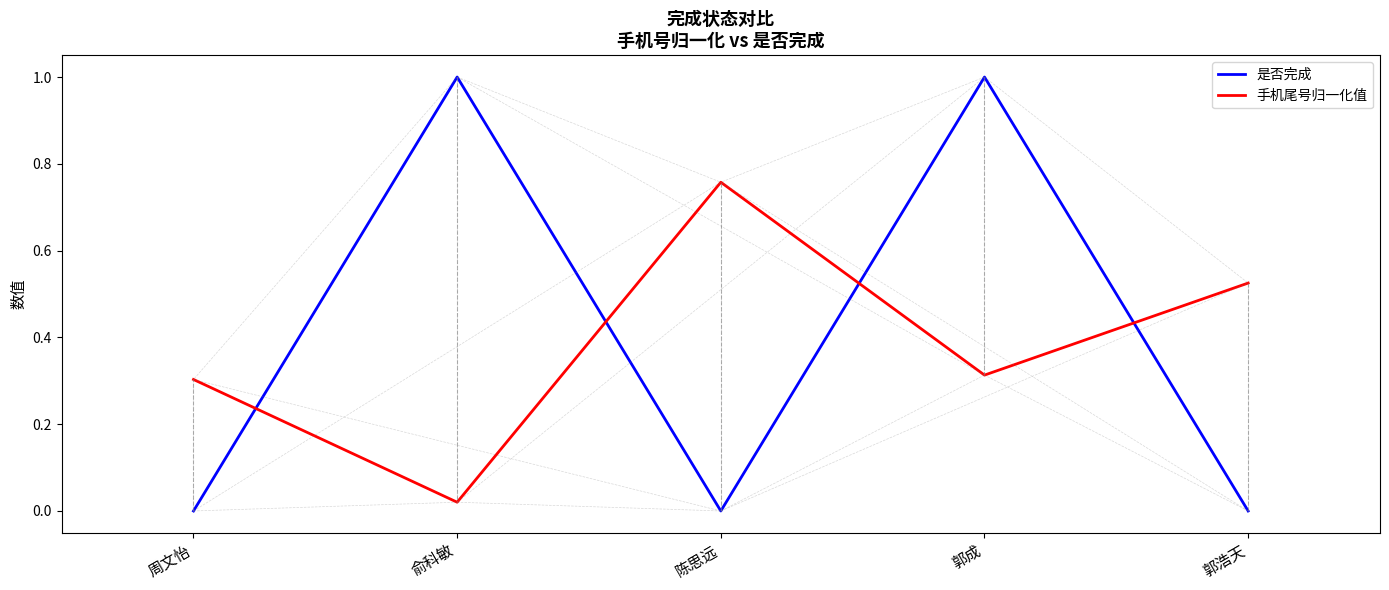

At which label does 手机尾号归一化值 reach its minimum?

俞科敏